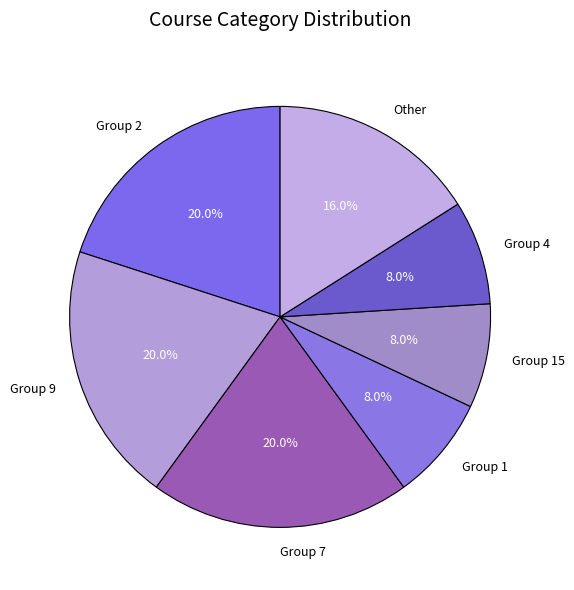

Do Group 9 and Group 4 together represent more than half of the pie?

No